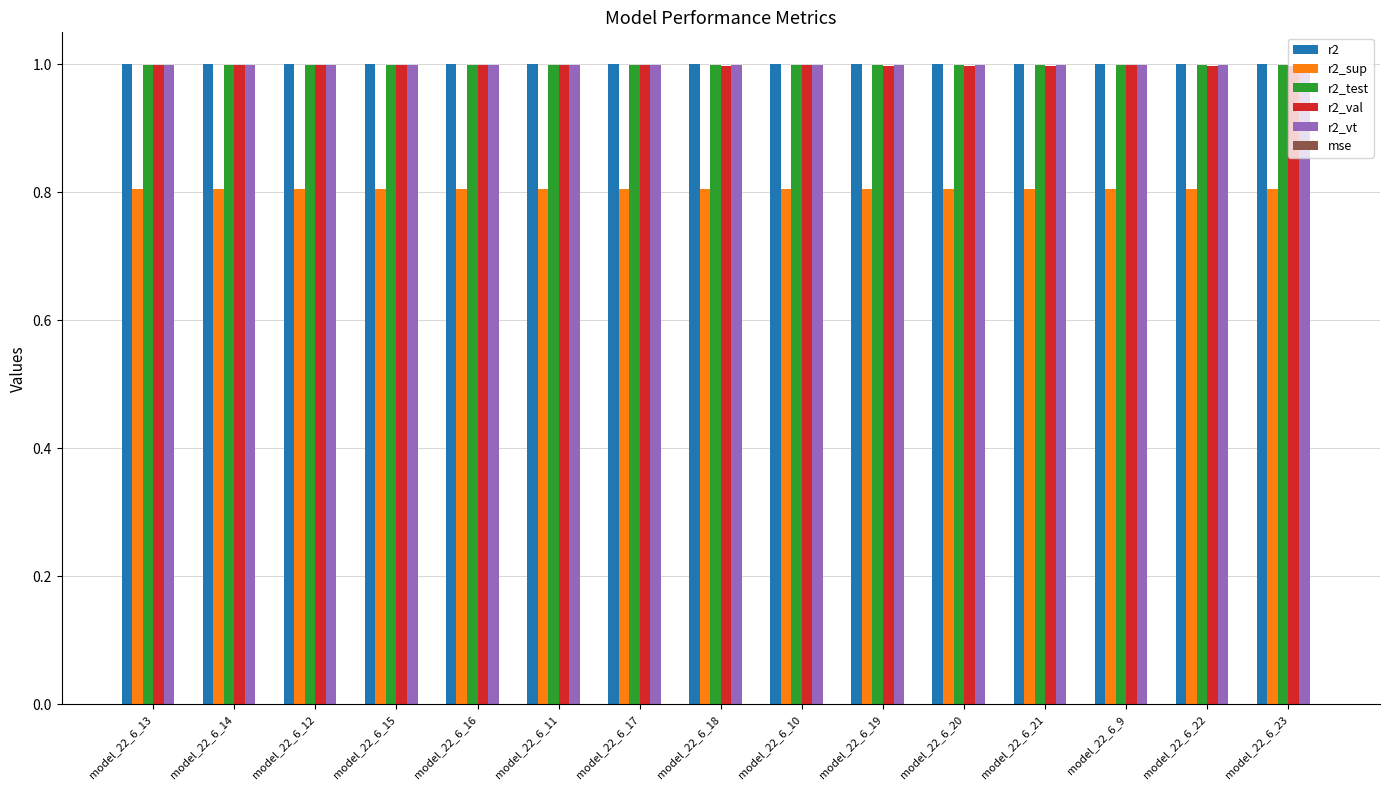

What is the maximum value for r2?

1.0